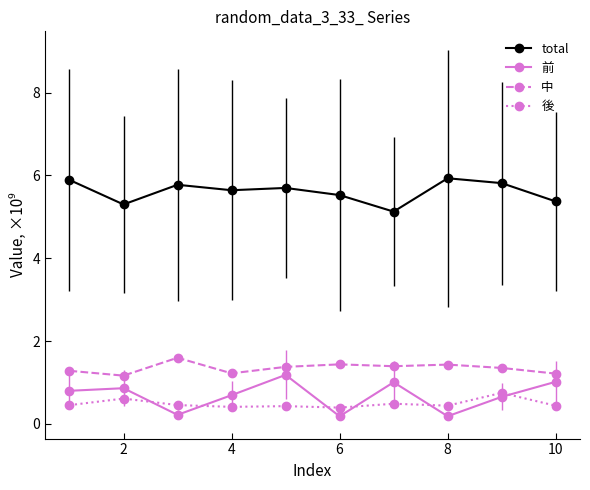

True or false: 後 has more than 0 interior local peaks.

True